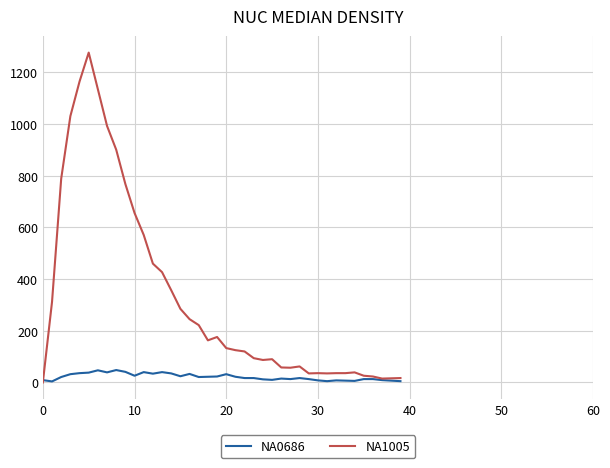

Which series has the widest spread of values?

NA1005